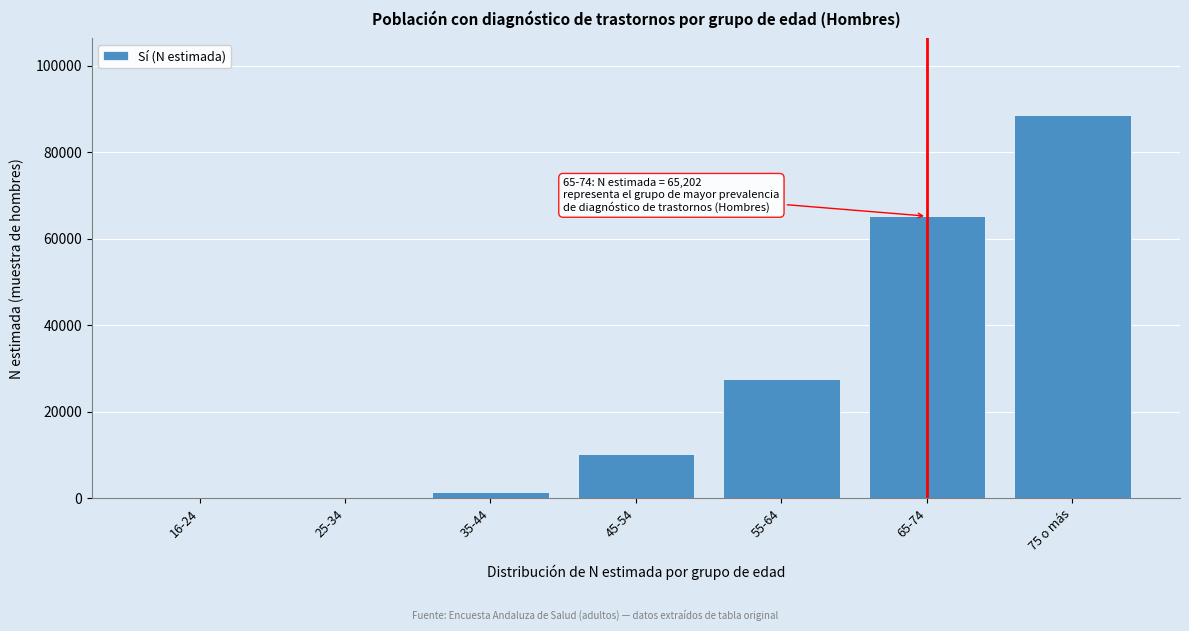

Reading left to right, extract all data points from this chart.

16-24=0	25-34=0	35-44=1356	45-54=10289	55-64=27615	65-74=65202	75 o más=88615